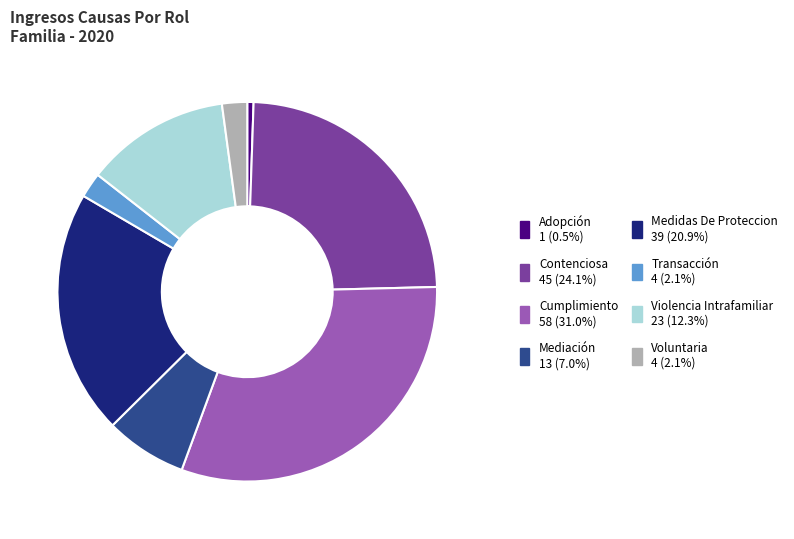

True or false: Contenciosa accounts for 35% of the total.

False